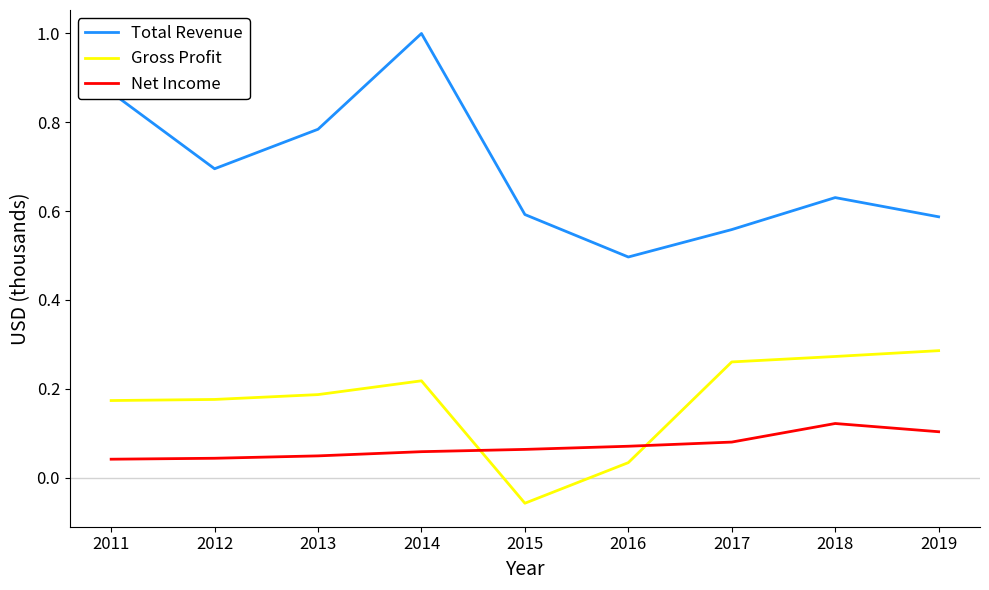

True or false: Total Revenue has a value of 0.3 at 2015.

False